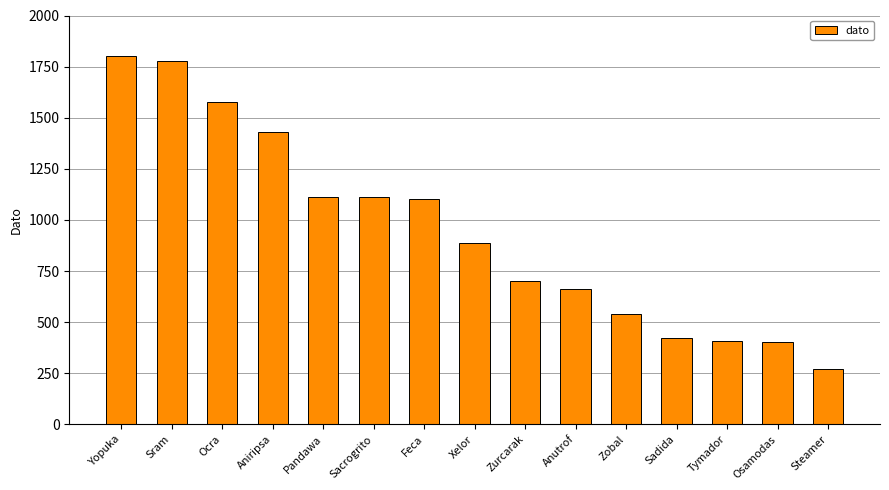

What is the approximate value at Ocra, to the nearest 10?

1580